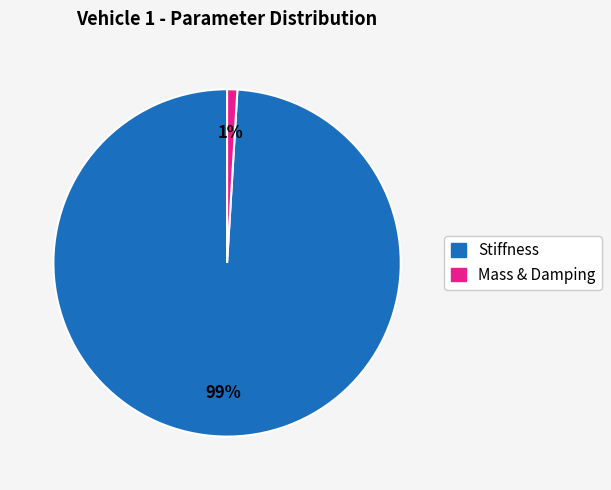

Is there a majority slice in this chart?

Yes